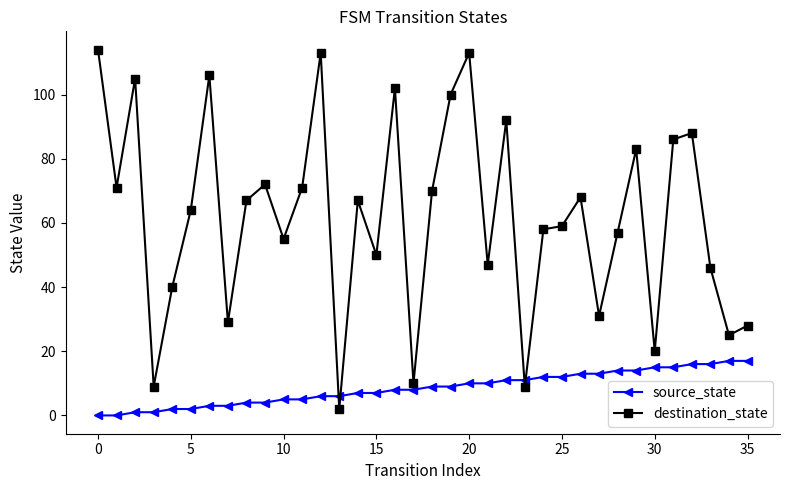

At how many categories does at least one series exceed 109?

3